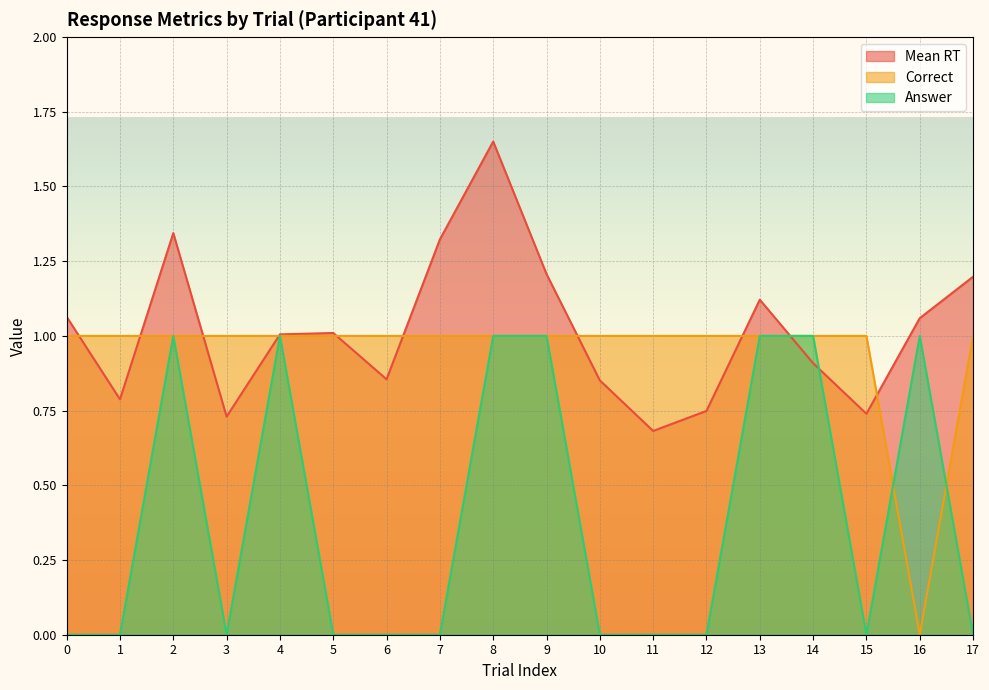

Is the value of Answer at 11 greater than the value of Correct at 17?

No